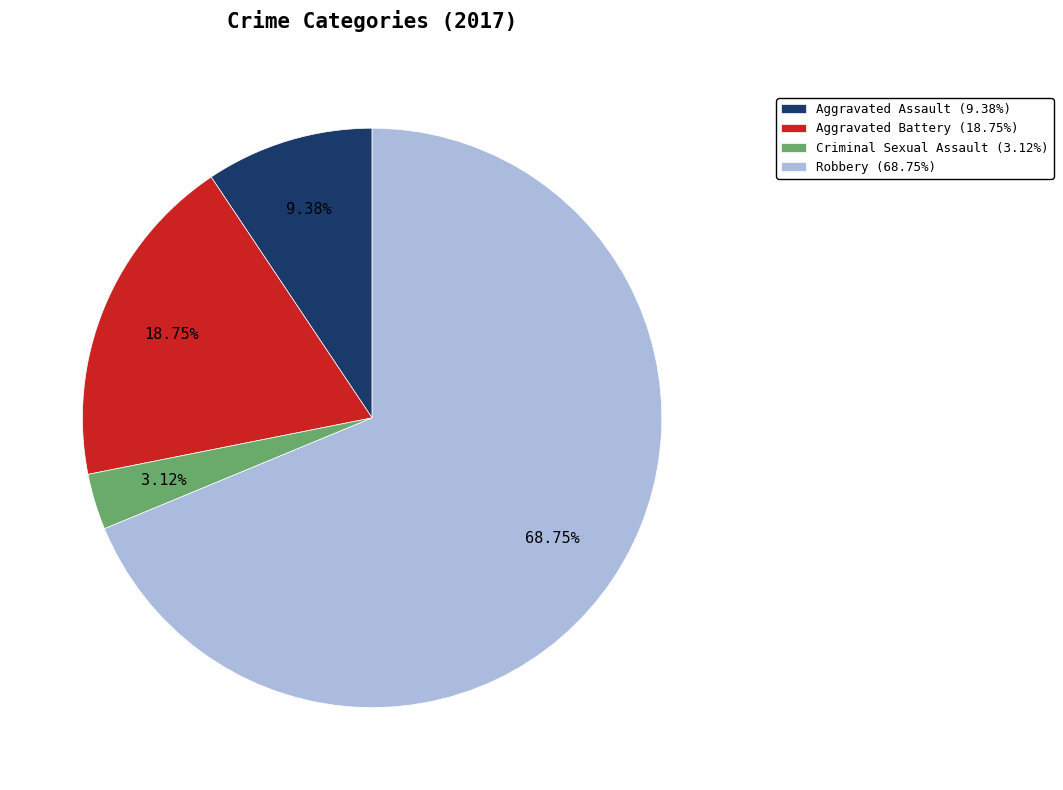

To the nearest percent, what is the average slice percentage?

25%